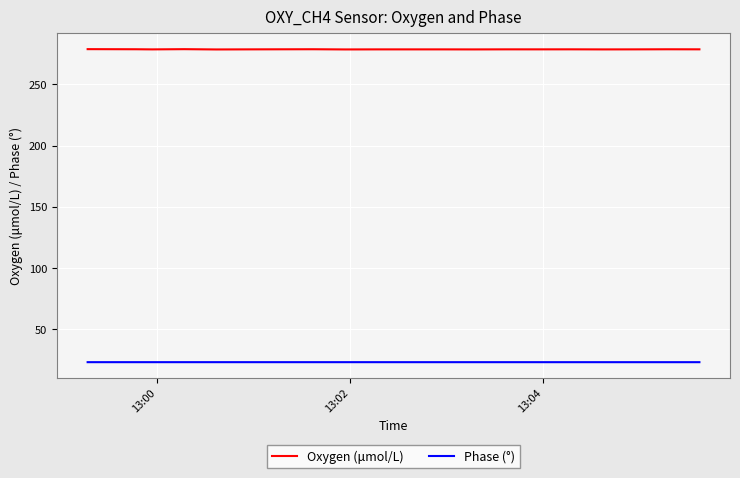

True or false: Phase (°) and Oxygen (μmol/L) cross at least once.

False